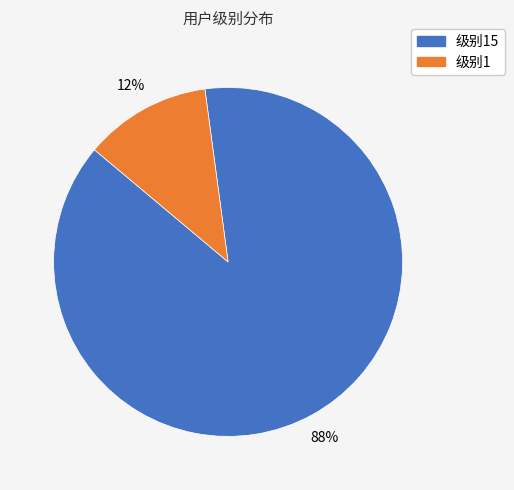

True or false: 级别1 accounts for 12% of the total.

True